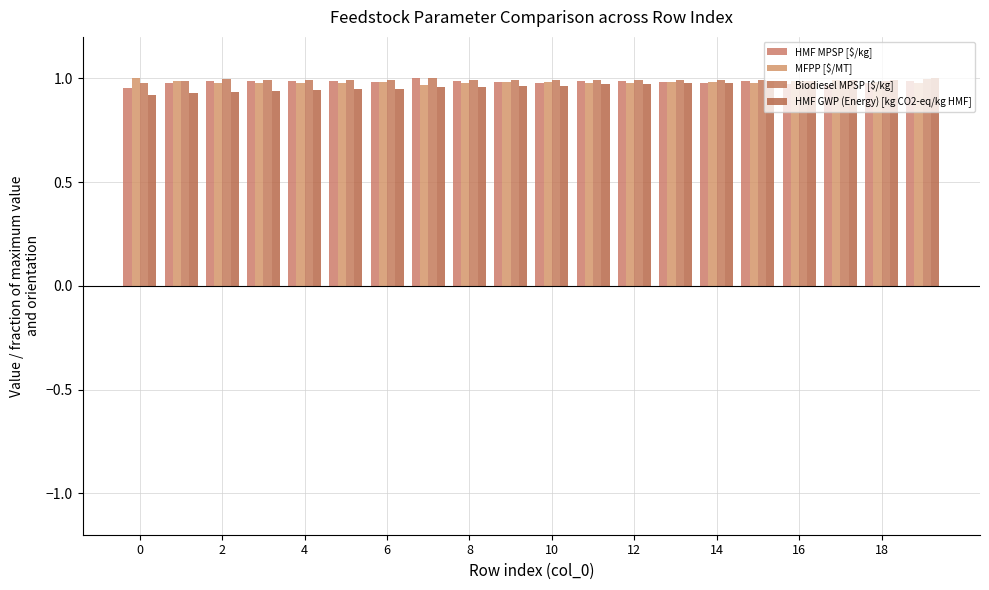

Which series has the largest total across all categories?

Biodiesel MPSP [$/kg]